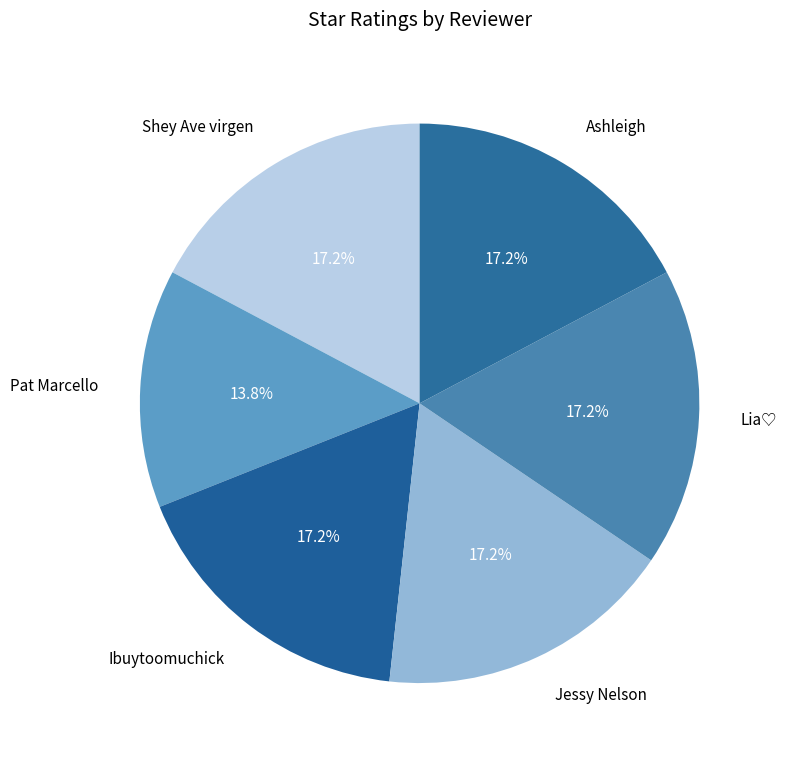

Between Pat Marcello and Jessy Nelson, which is larger?

Jessy Nelson